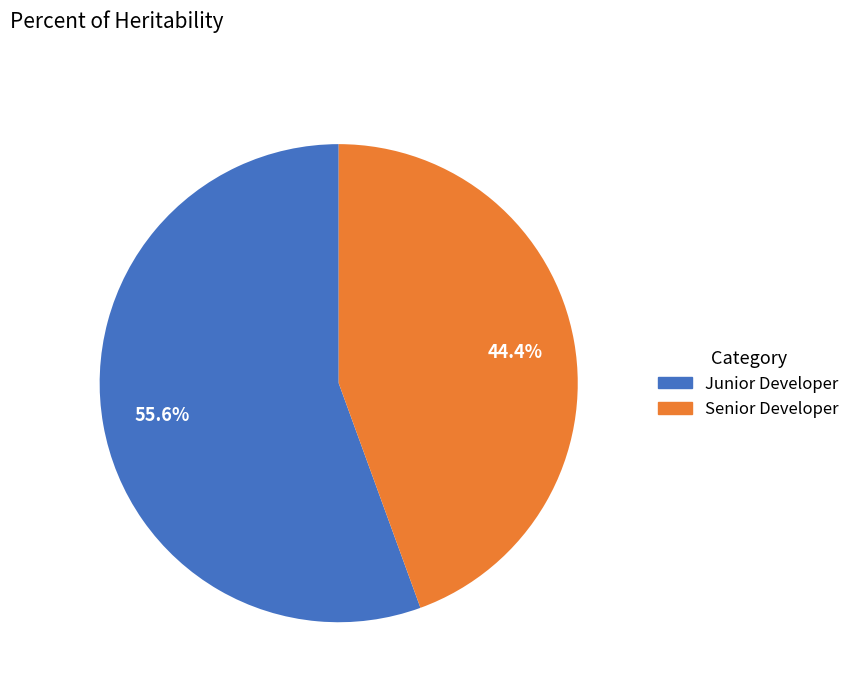

Combined, what portion of the pie is Junior Developer and Senior Developer?

100.0%